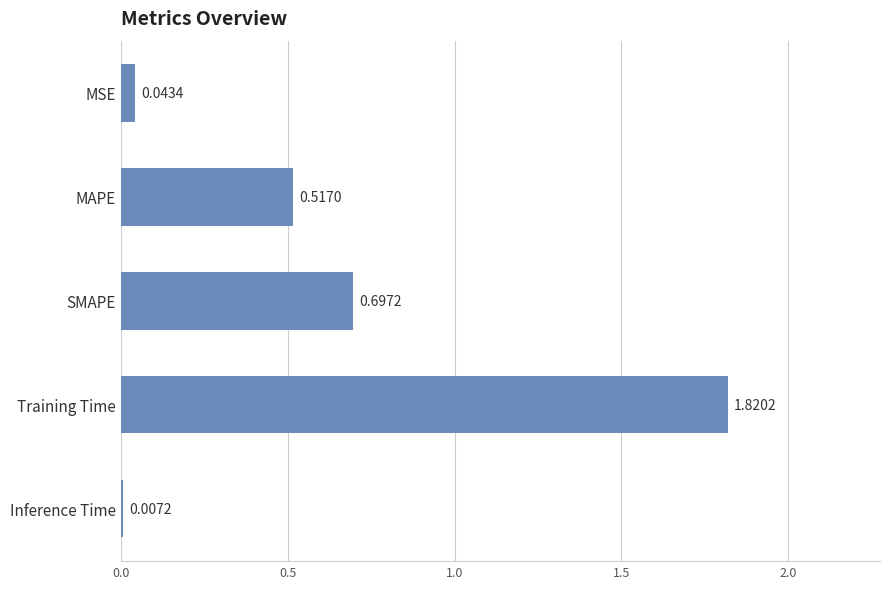

What is the change in value from MSE to Training Time?

+1.8